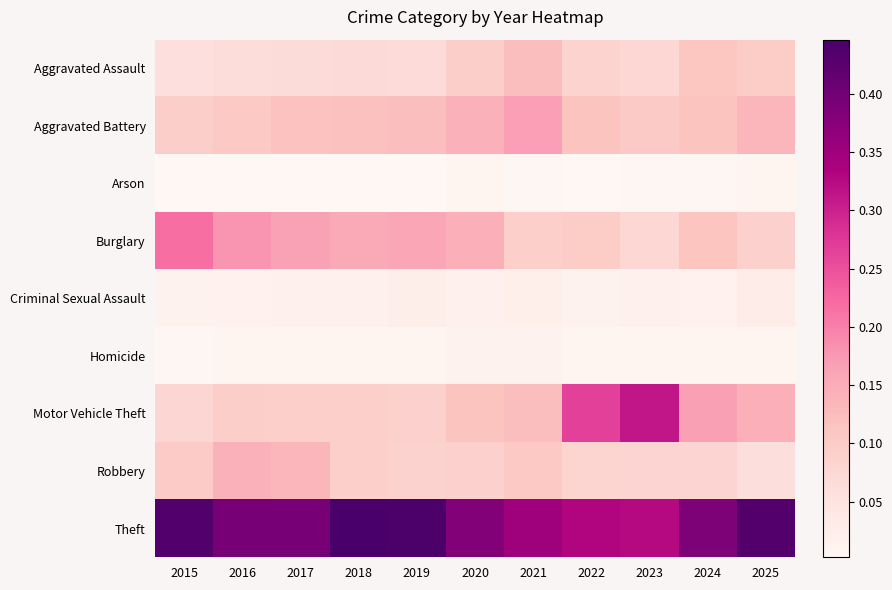

Reading right to left, extract all data points from this chart.

Aggravated Assault: 2025=0.1	2024=0.1	2023=0.1	2022=0.1	2021=0.1	2020=0.1	2019=0.1	2018=0.1	2017=0.1	2016=0.1	2015=0.1
Aggravated Battery: 2025=0.1	2024=0.1	2023=0.1	2022=0.1	2021=0.2	2020=0.1	2019=0.1	2018=0.1	2017=0.1	2016=0.1	2015=0.1
Arson: 2025=0.0	2024=0.0	2023=0.0	2022=0.0	2021=0.0	2020=0.0	2019=0.0	2018=0.0	2017=0.0	2016=0.0	2015=0.0
Burglary: 2025=0.1	2024=0.1	2023=0.1	2022=0.1	2021=0.1	2020=0.1	2019=0.2	2018=0.2	2017=0.2	2016=0.2	2015=0.2
Criminal Sexual Assault: 2025=0.0	2024=0.0	2023=0.0	2022=0.0	2021=0.0	2020=0.0	2019=0.0	2018=0.0	2017=0.0	2016=0.0	2015=0.0
Homicide: 2025=0.0	2024=0.0	2023=0.0	2022=0.0	2021=0.0	2020=0.0	2019=0.0	2018=0.0	2017=0.0	2016=0.0	2015=0.0
Motor Vehicle Theft: 2025=0.1	2024=0.2	2023=0.3	2022=0.3	2021=0.1	2020=0.1	2019=0.1	2018=0.1	2017=0.1	2016=0.1	2015=0.1
Robbery: 2025=0.1	2024=0.1	2023=0.1	2022=0.1	2021=0.1	2020=0.1	2019=0.1	2018=0.1	2017=0.1	2016=0.1	2015=0.1
Theft: 2025=0.4	2024=0.4	2023=0.3	2022=0.3	2021=0.4	2020=0.4	2019=0.4	2018=0.4	2017=0.4	2016=0.4	2015=0.4